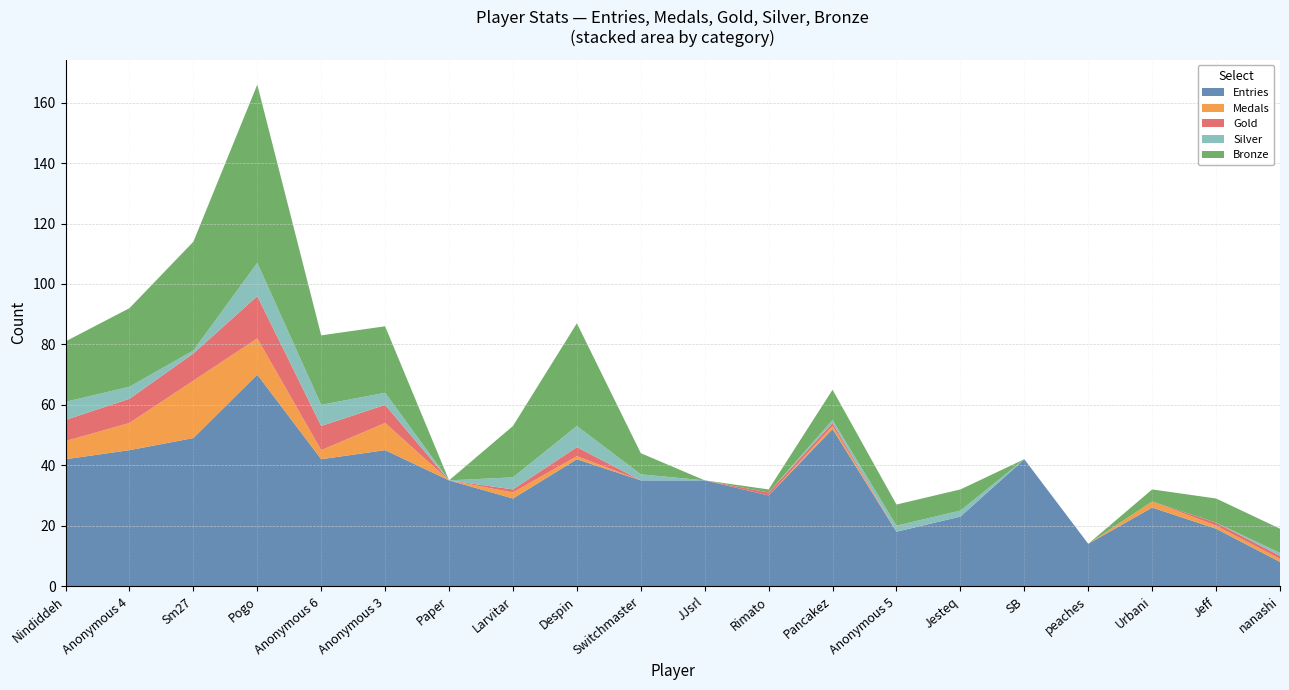

Reading right to left, transcribe all the data shown in this chart.

Entries: nanashi=8	Jeff=19	Urbani=26	peaches=14	SB=42	Jesteq=23	Anonymous 5=18	Pancakez=52	Rimato=30	JJsrl=35	Switchmaster=35	Despin=42	Larvitar=29	Paper=35	Anonymous 3=45	Anonymous 6=42	Pogo=70	Sm27=49	Anonymous 4=45	Nindiddeh=42
Medals: nanashi=1	Jeff=1	Urbani=2	peaches=0	SB=0	Jesteq=0	Anonymous 5=0	Pancakez=1	Rimato=0	JJsrl=0	Switchmaster=0	Despin=1	Larvitar=2	Paper=0	Anonymous 3=9	Anonymous 6=3	Pogo=12	Sm27=19	Anonymous 4=9	Nindiddeh=6
Gold: nanashi=1	Jeff=1	Urbani=0	peaches=0	SB=0	Jesteq=0	Anonymous 5=0	Pancakez=1	Rimato=1	JJsrl=0	Switchmaster=0	Despin=3	Larvitar=1	Paper=0	Anonymous 3=6	Anonymous 6=8	Pogo=14	Sm27=9	Anonymous 4=8	Nindiddeh=7
Silver: nanashi=1	Jeff=0	Urbani=0	peaches=0	SB=0	Jesteq=2	Anonymous 5=2	Pancakez=1	Rimato=0	JJsrl=0	Switchmaster=2	Despin=7	Larvitar=4	Paper=0	Anonymous 3=4	Anonymous 6=7	Pogo=11	Sm27=1	Anonymous 4=4	Nindiddeh=6
Bronze: nanashi=8	Jeff=8	Urbani=4	peaches=0	SB=0	Jesteq=7	Anonymous 5=7	Pancakez=10	Rimato=1	JJsrl=0	Switchmaster=7	Despin=34	Larvitar=17	Paper=0	Anonymous 3=22	Anonymous 6=23	Pogo=59	Sm27=36	Anonymous 4=26	Nindiddeh=20